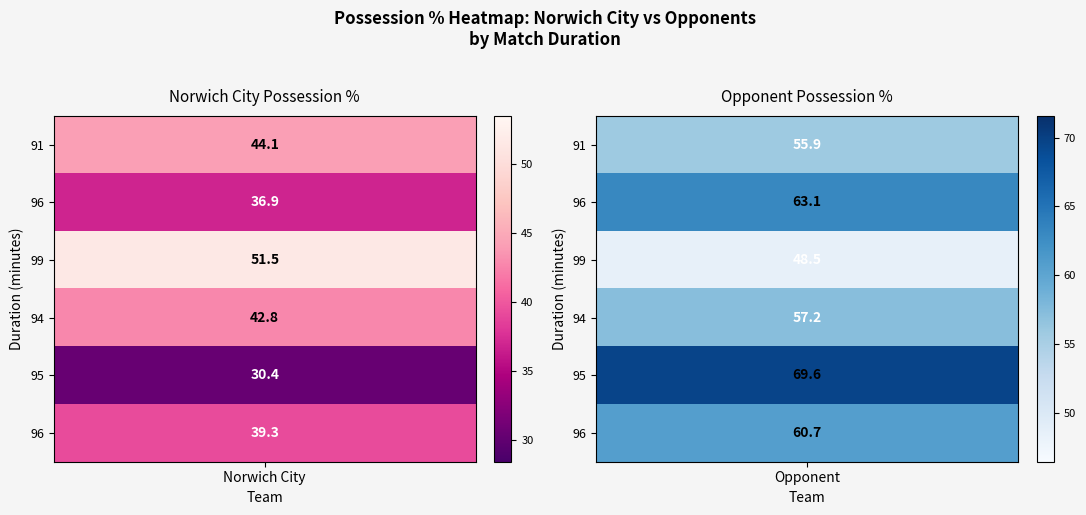

List the series in order of their overall mean, highest first.

Opponent, Norwich City